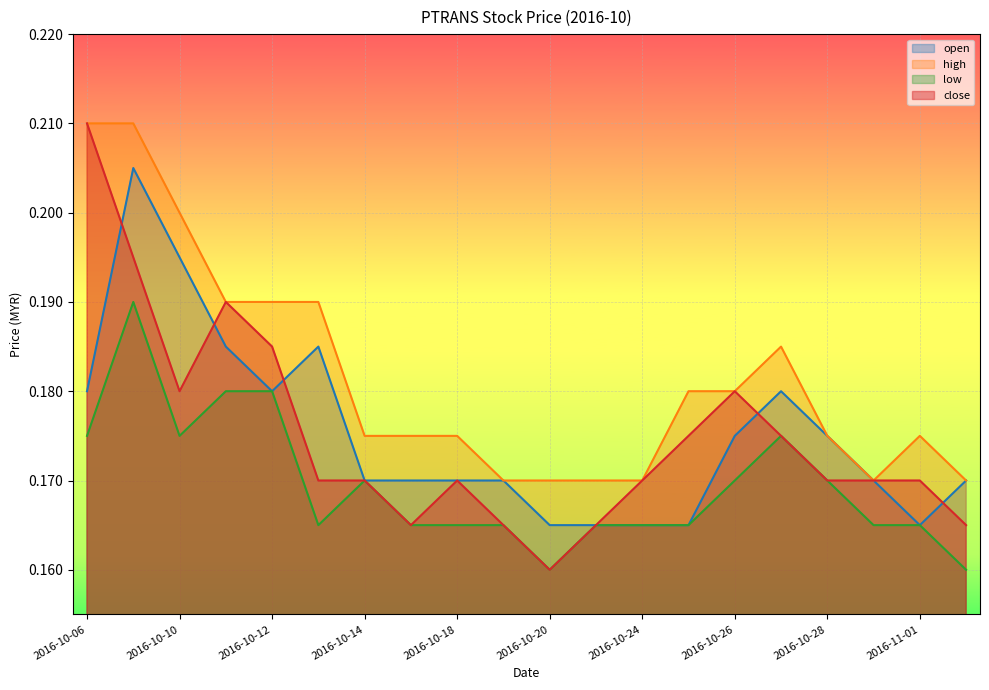

Where is the first local maximum for high?

2016-10-27